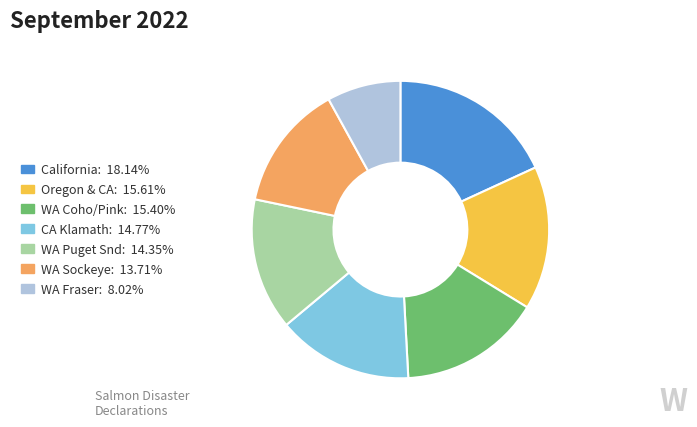

How many segments does this pie chart have?

7